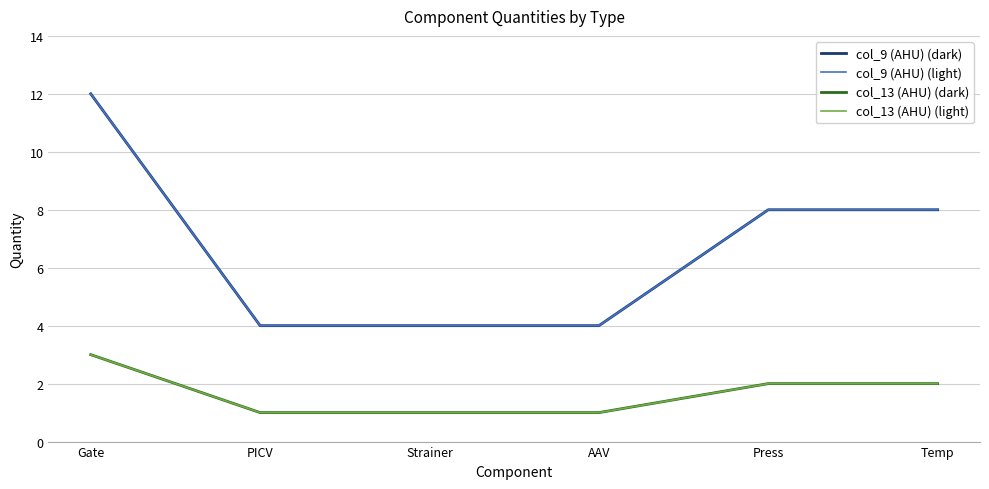

Does the chart display data point markers on the line(s)?

No